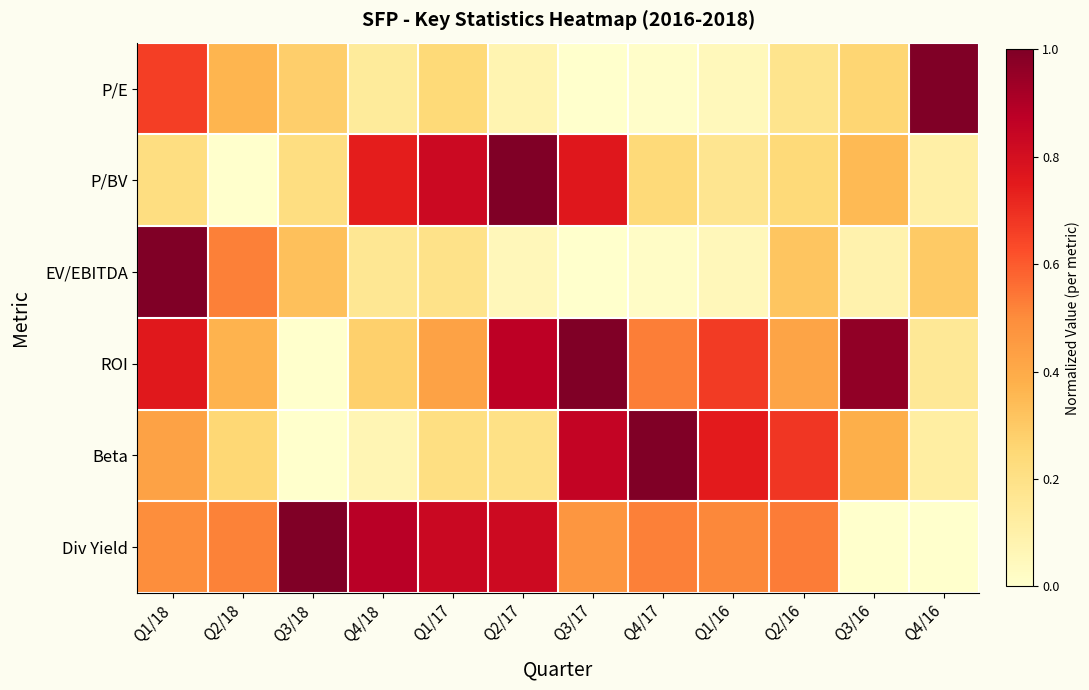

How many series are shown in this chart?

6